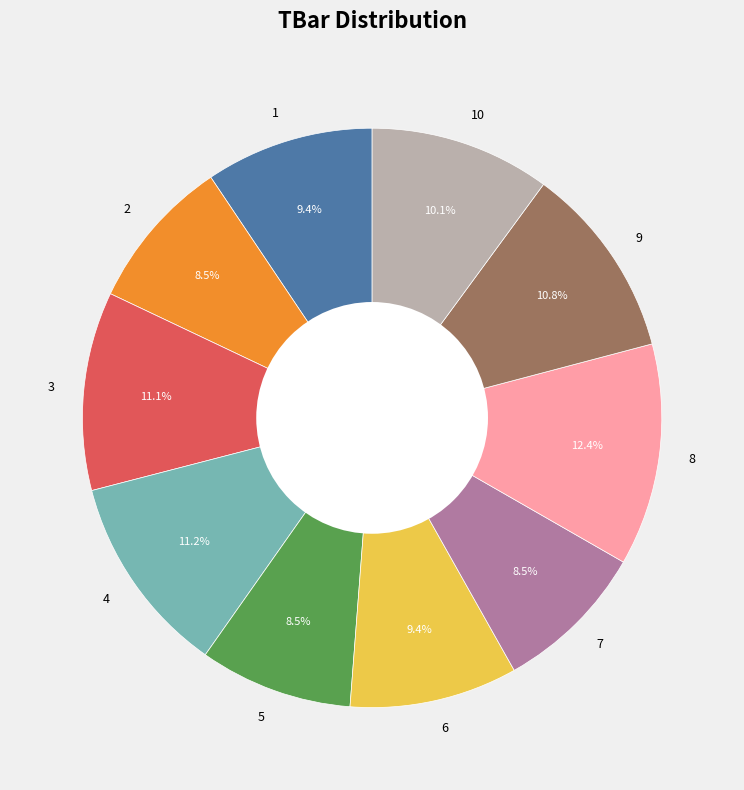

Is it true that 10 is 10% of the pie?

True